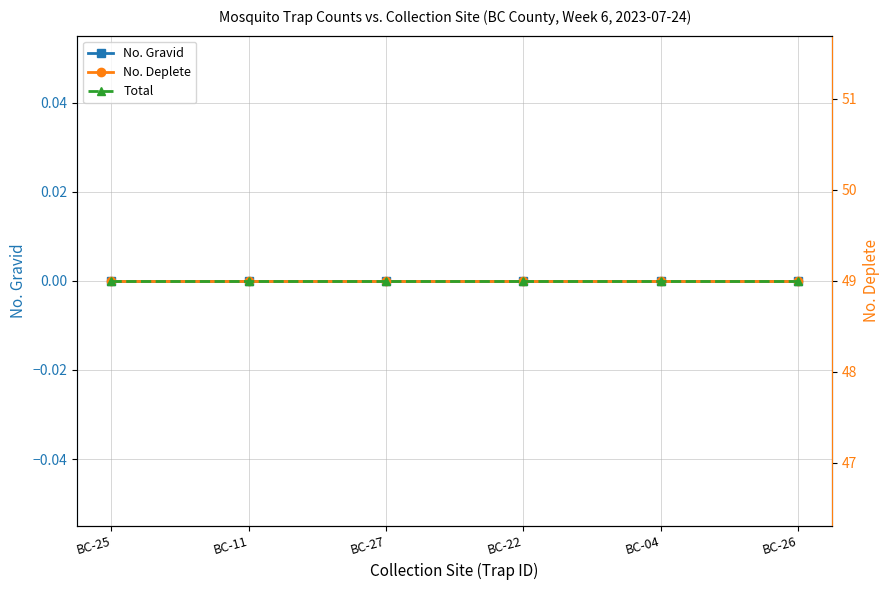

Which series has the largest range (max minus min)?

No. Gravid